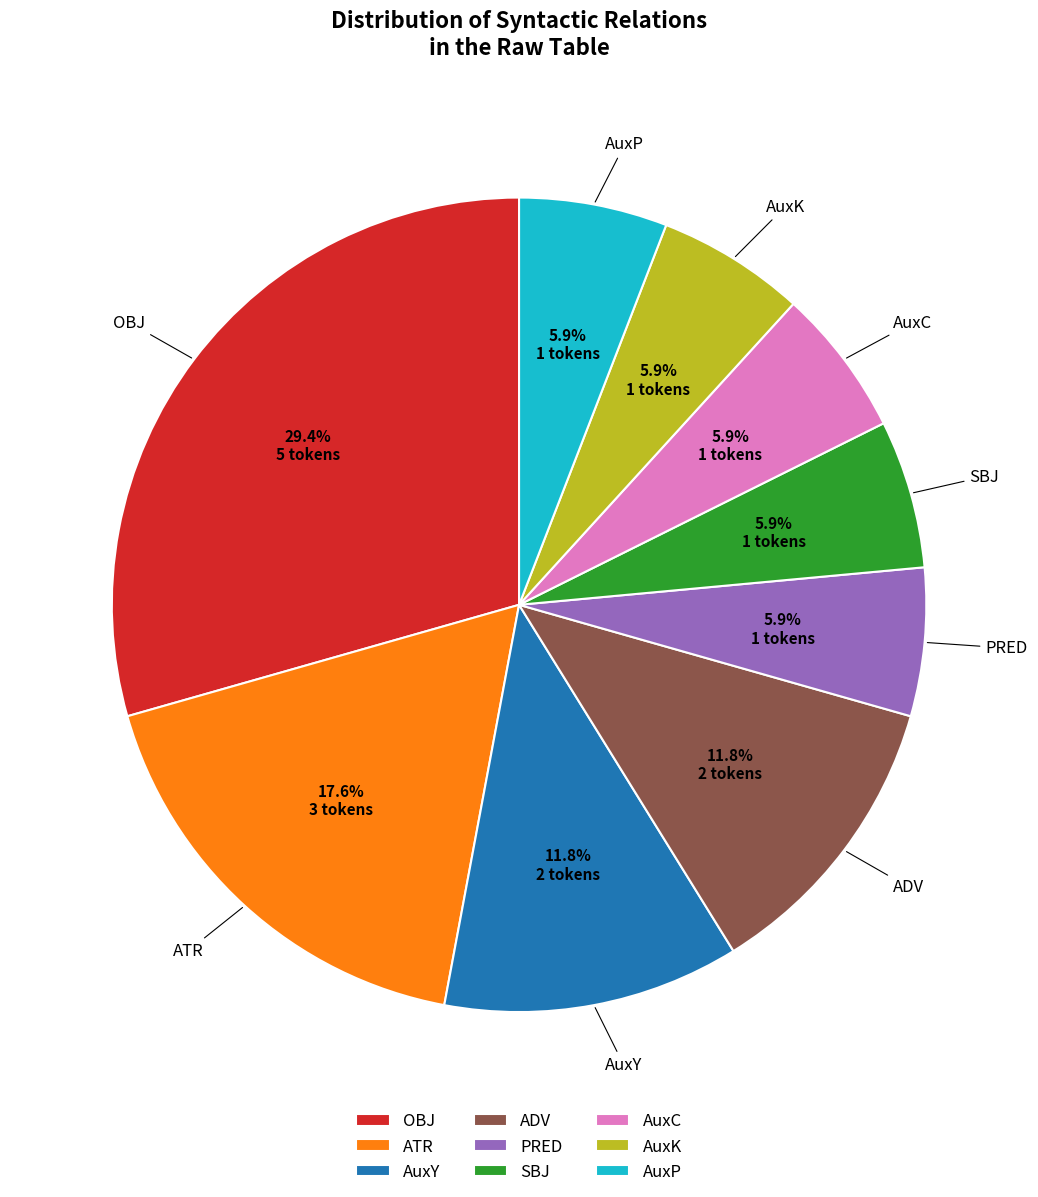

Does AuxC account for over 50% of the chart?

No